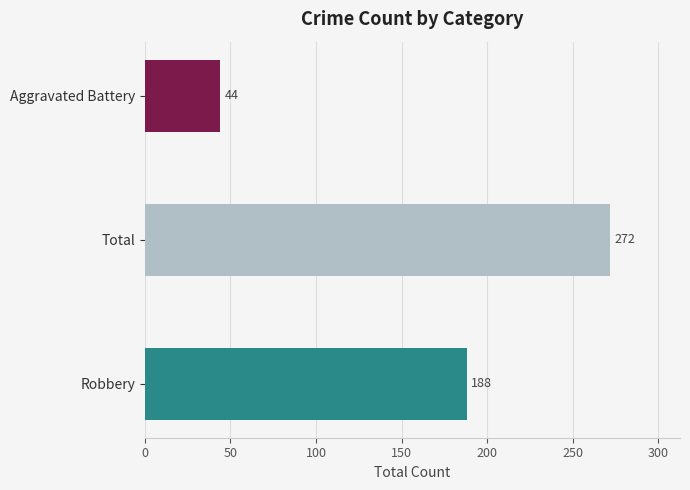

Reading bottom to top, list all the values displayed in this chart.

188	272	44